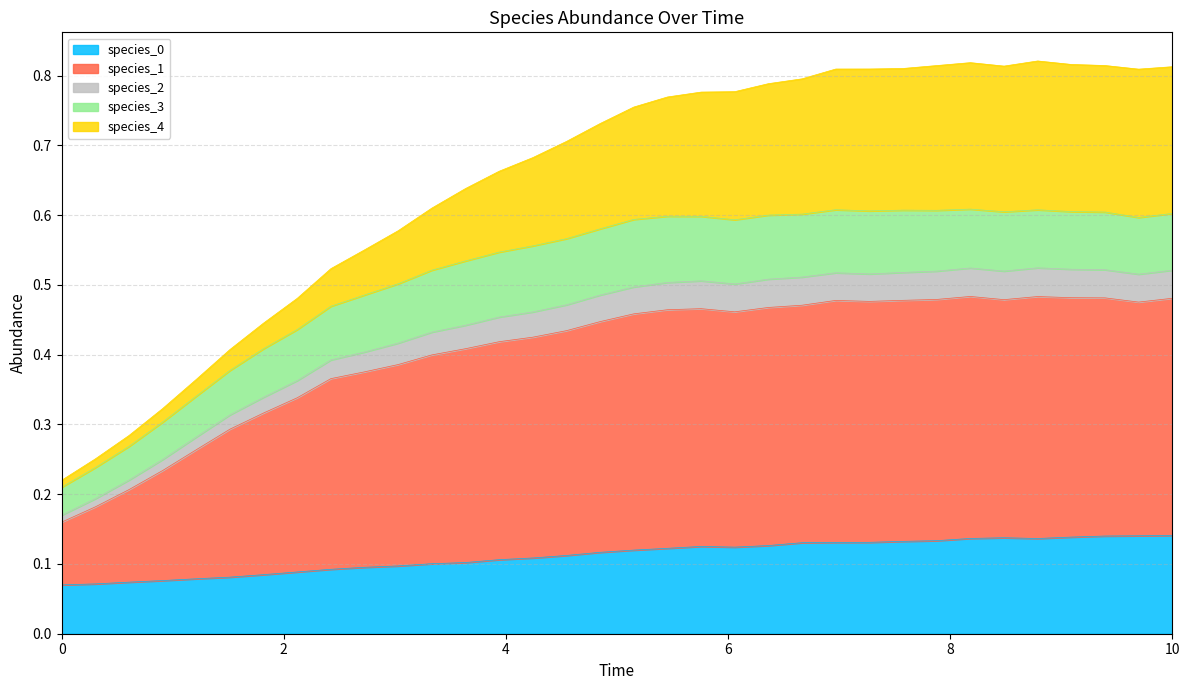

Where is the first local maximum for species_2?

5.757575757575758